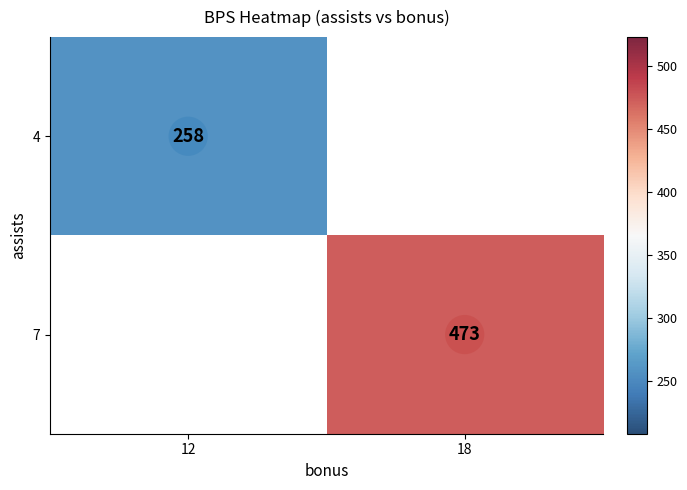

What is the maximum value for 4?

258.0